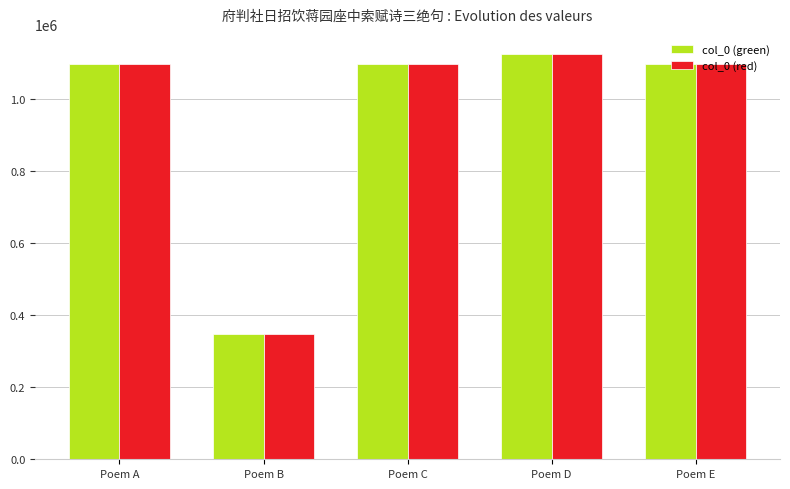

At which category is the sum across all series the highest?

Poem D